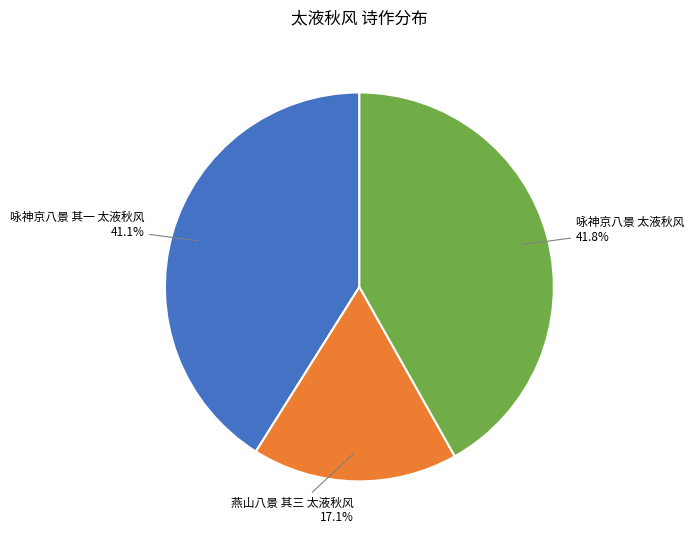

To the nearest percent, what percentage of the pie is 咏神京八景 其一 太液秋风?

41%